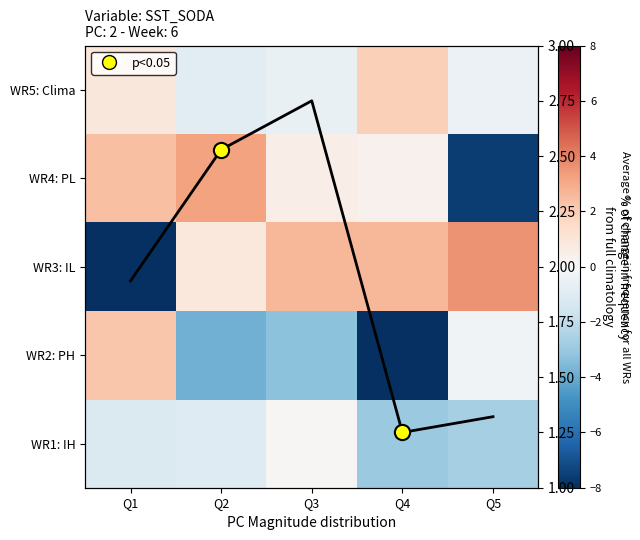

True or false: WR5: Clima has a value of -0.1 at Q3.

False